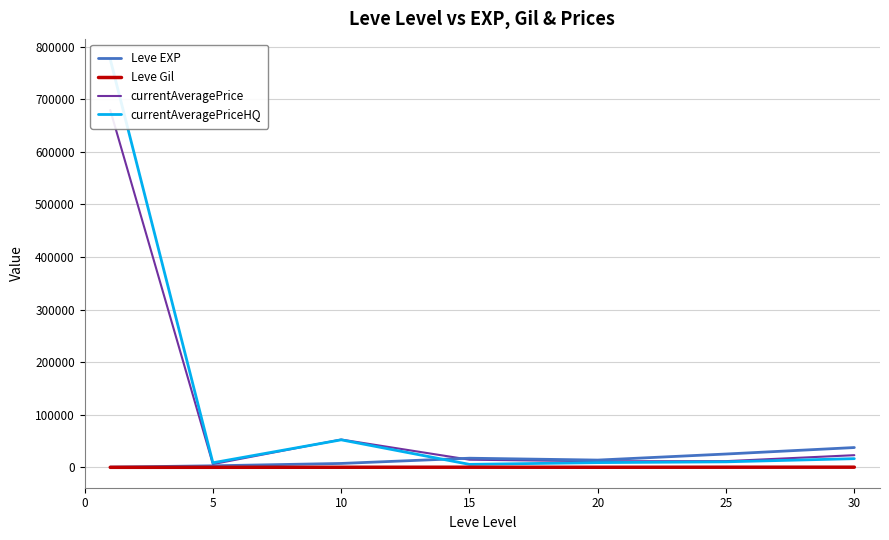

Where is the first local maximum for Leve Gil?

15